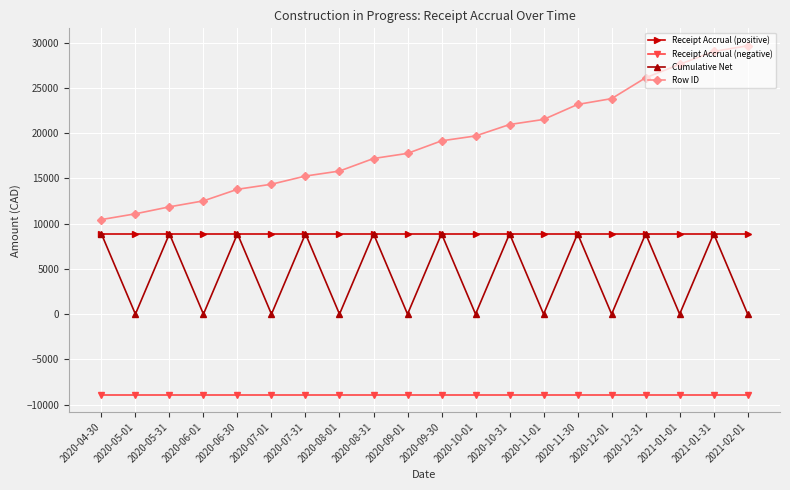

At how many categories does at least one series exceed 27106?

3